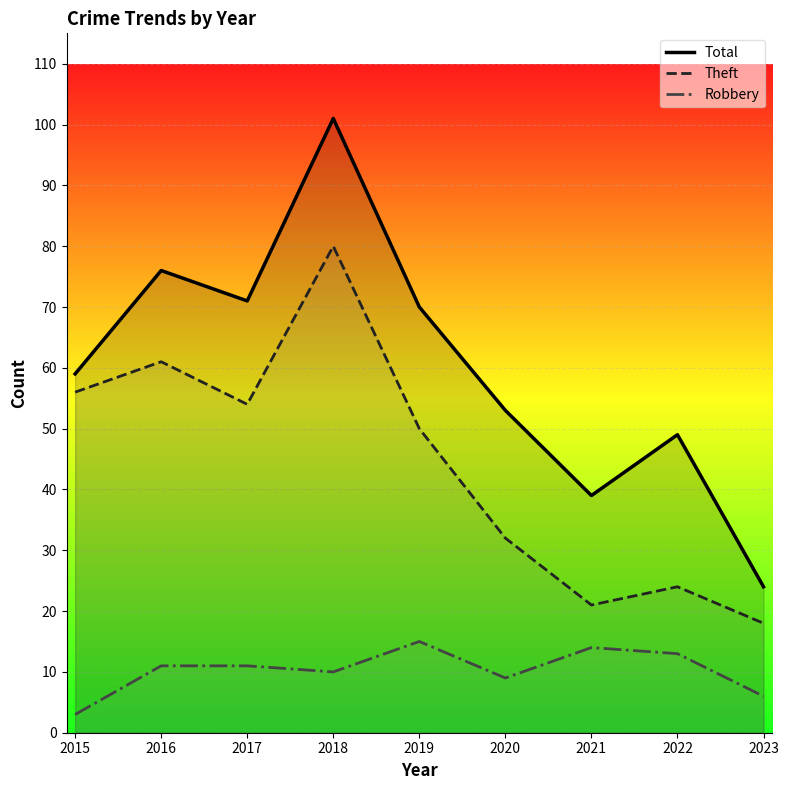

Reading left to right, transcribe all the data shown in this chart.

Total: 59	76	71	101	70	53	39	49	24
Theft: 56	61	54	80	50	32	21	24	18
Robbery: 3	11	11	10	15	9	14	13	6